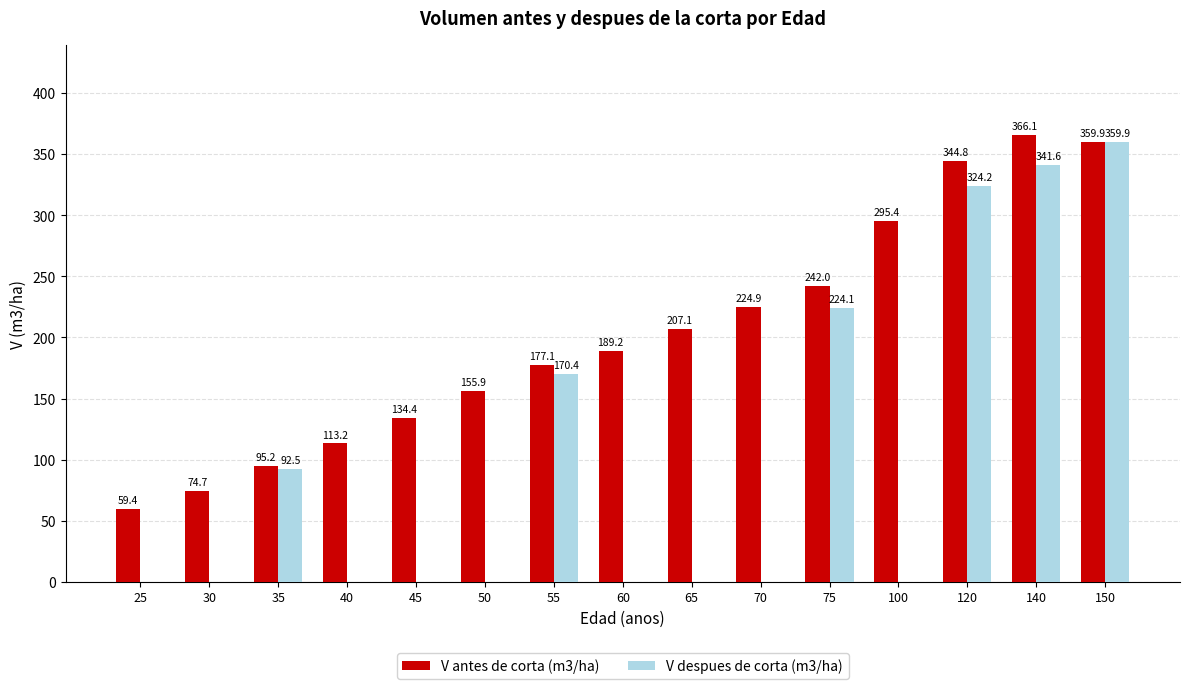

What is the average value of the V antes de corta (m3/ha) series?

202.6